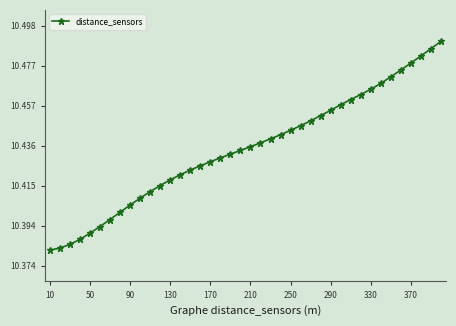

Count the values in the range 10 to 11.

40